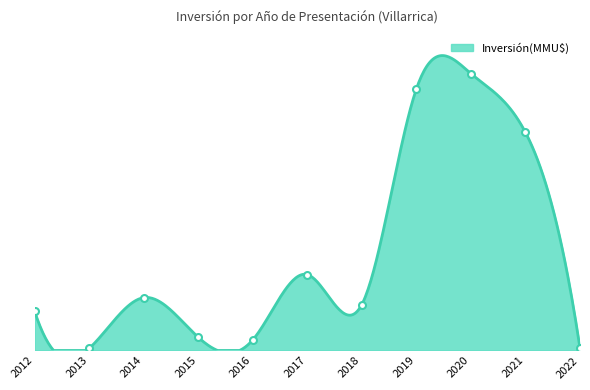

What is the value of the 8th point from the left?

98998